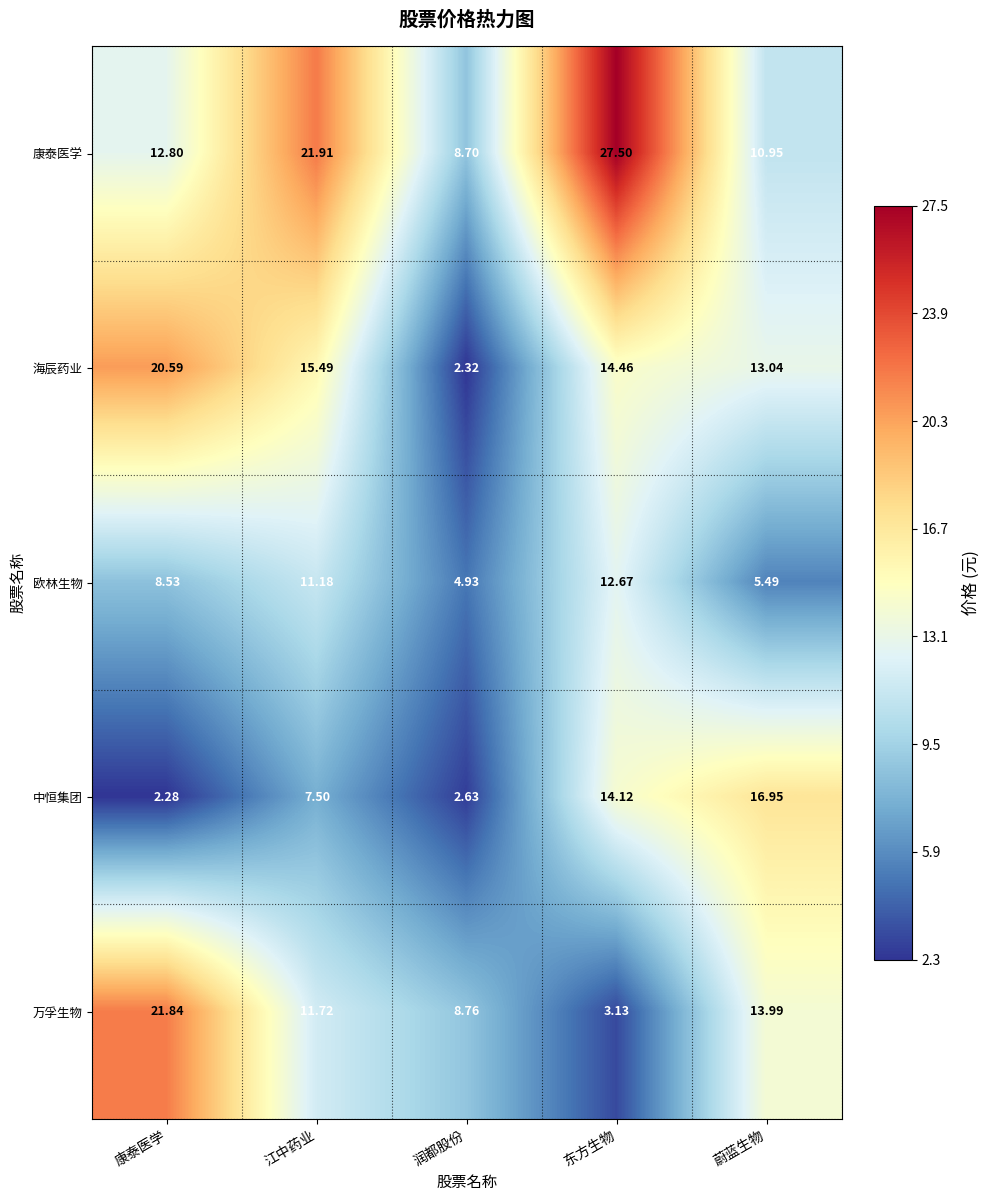

At which label does 海辰药业 first exceed 14?

康泰医学